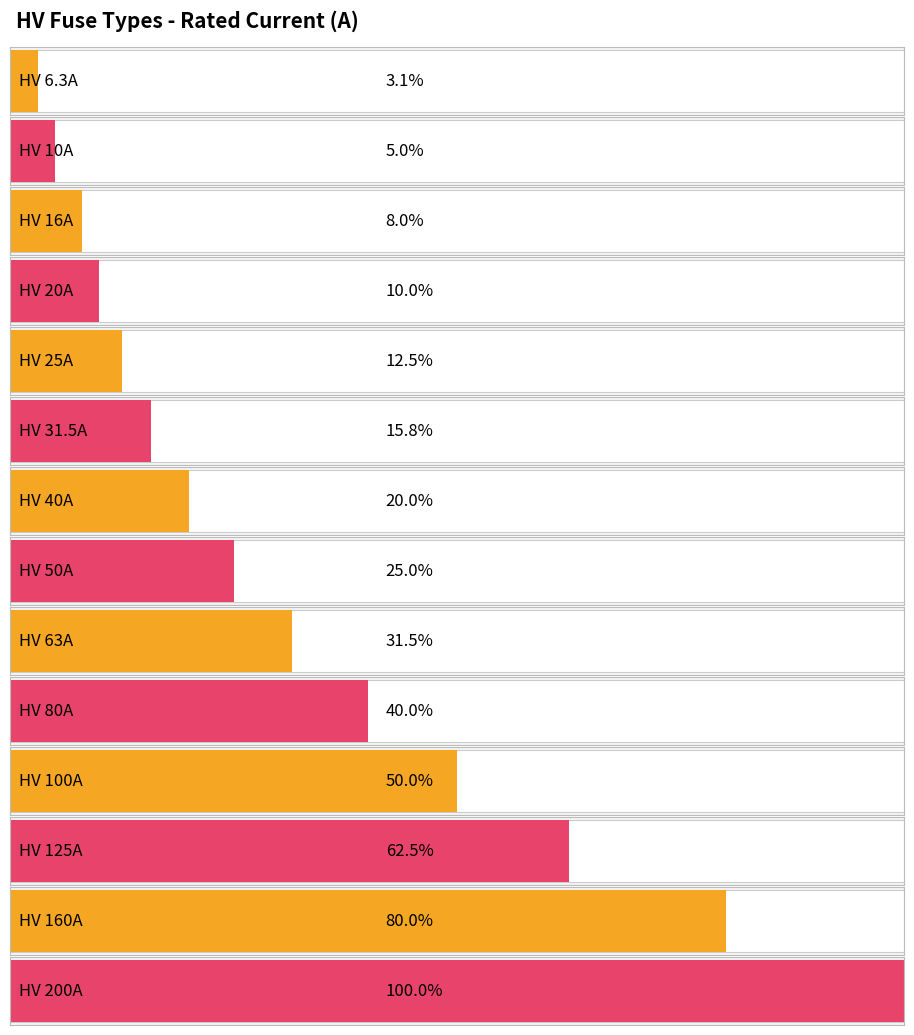

What is the difference between the second highest and second lowest values?

150.0